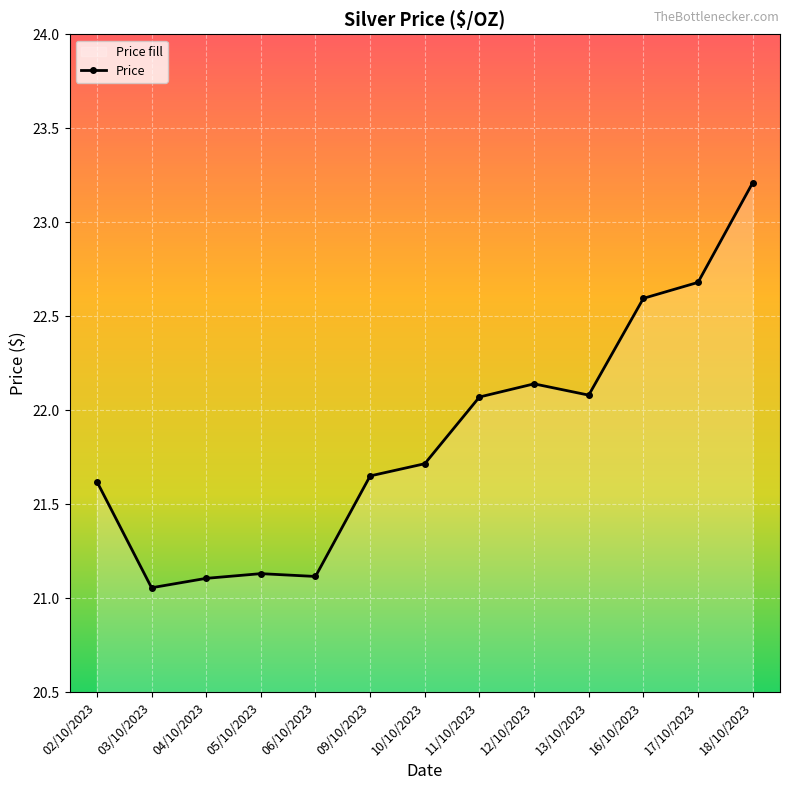

What position from the right is 16/10/2023?

3